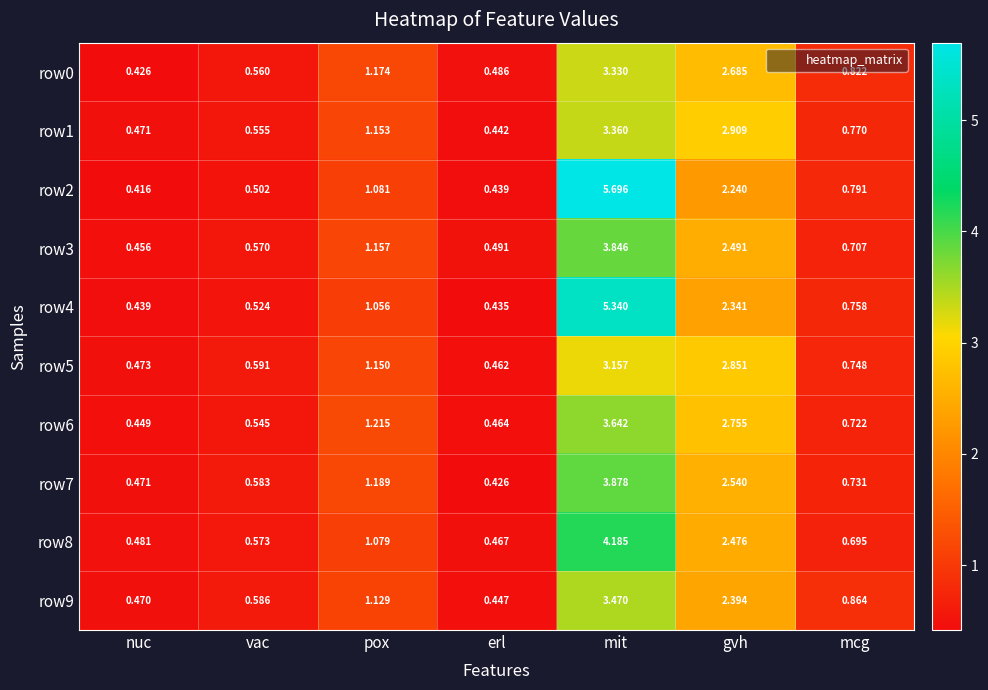

Is the value of row8 at mcg greater than the value of row0 at pox?

No